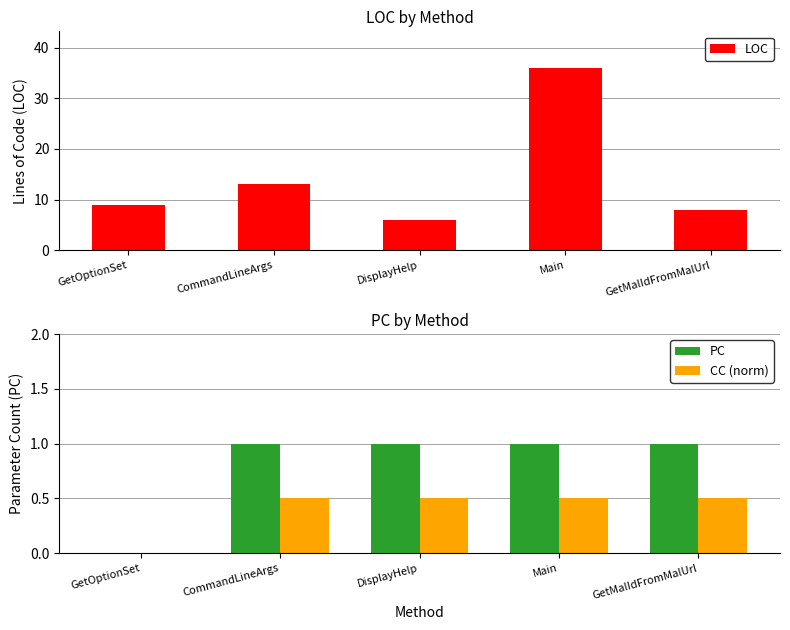

How many distinct data groups are displayed?

3